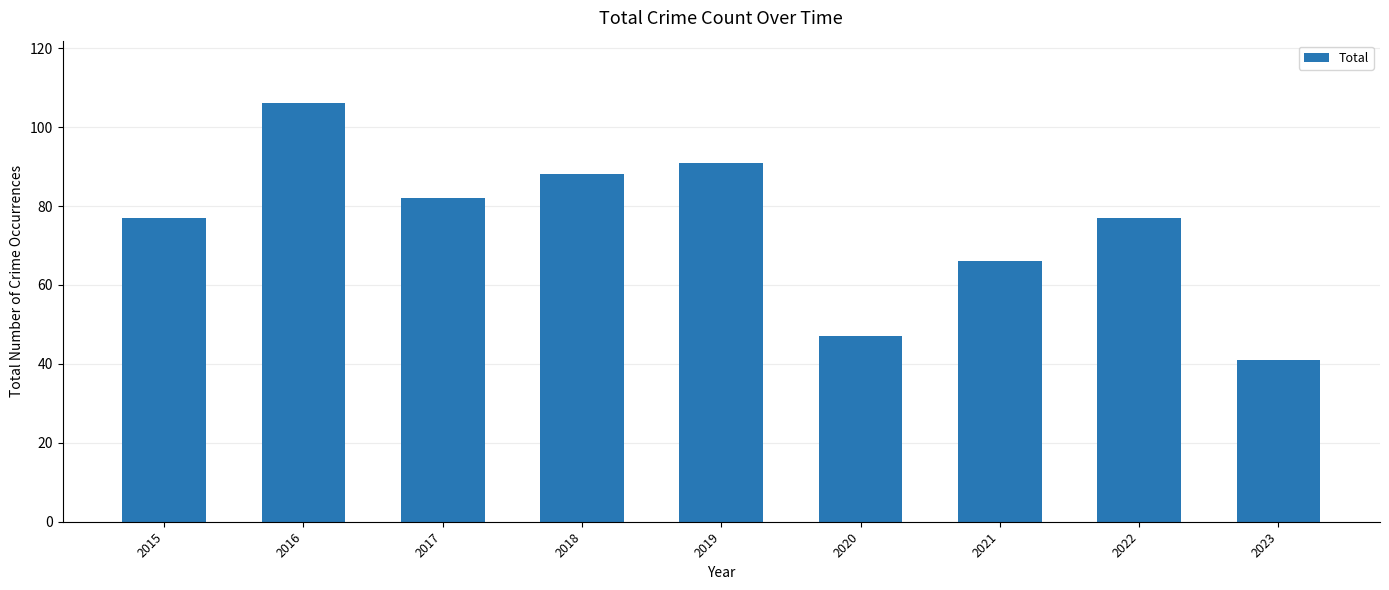

Is it true that the value at 2018 is 41?

False